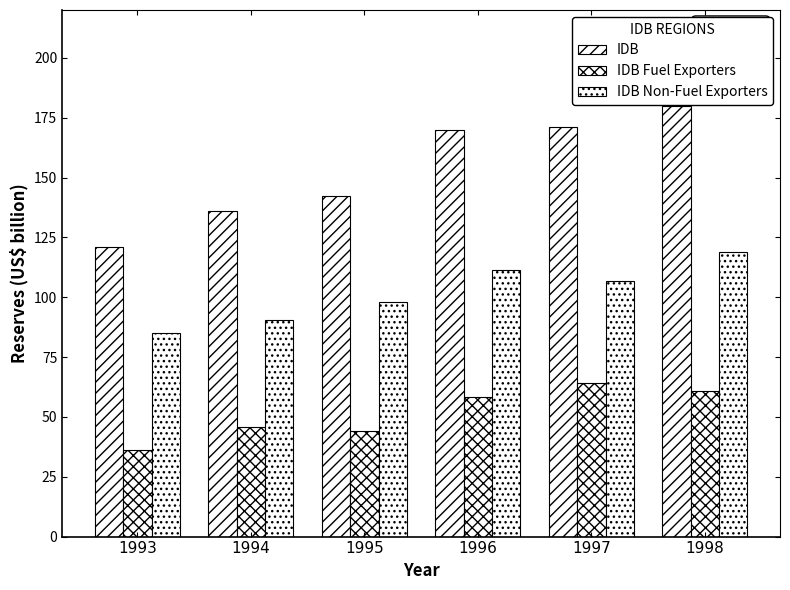

Which category has the highest value across all series?

1998